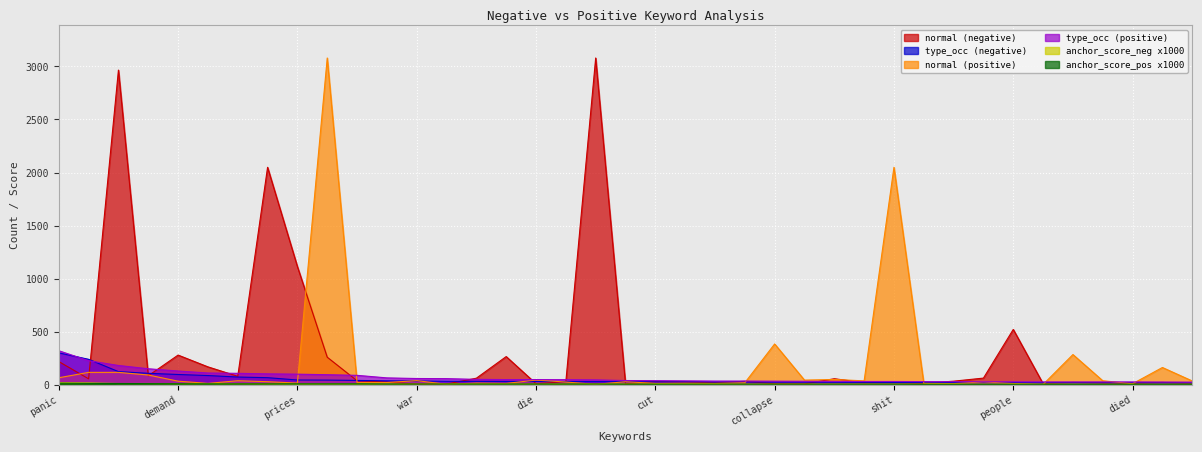

What is the spread (max minus min) of values at warning?

24